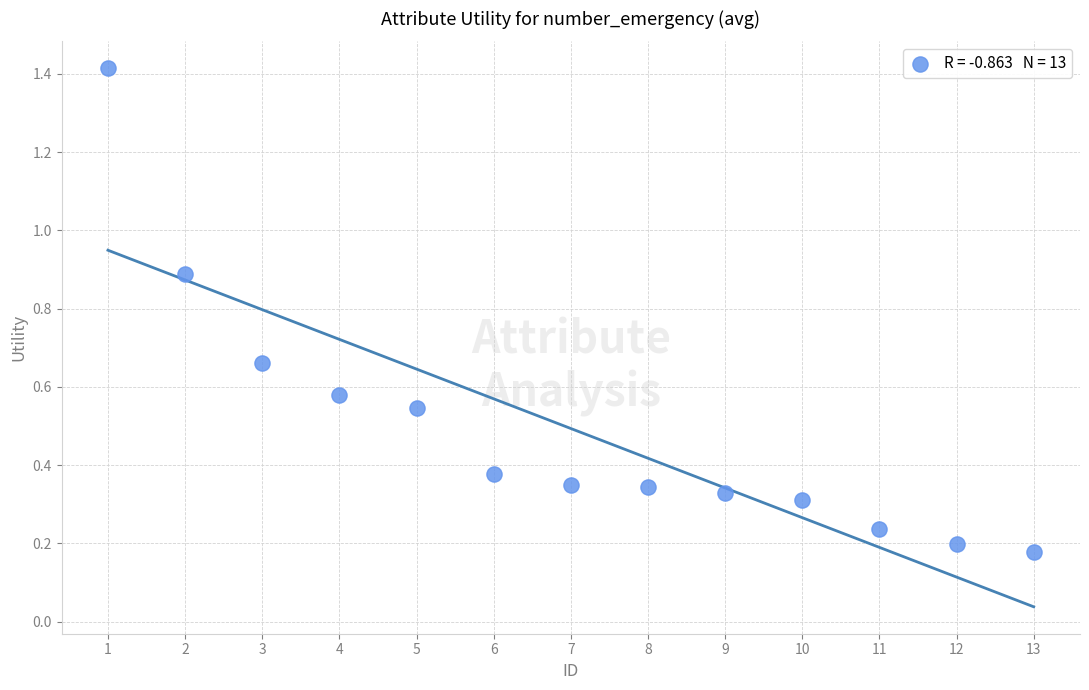

What is the range of X values (max minus min)?

12.0